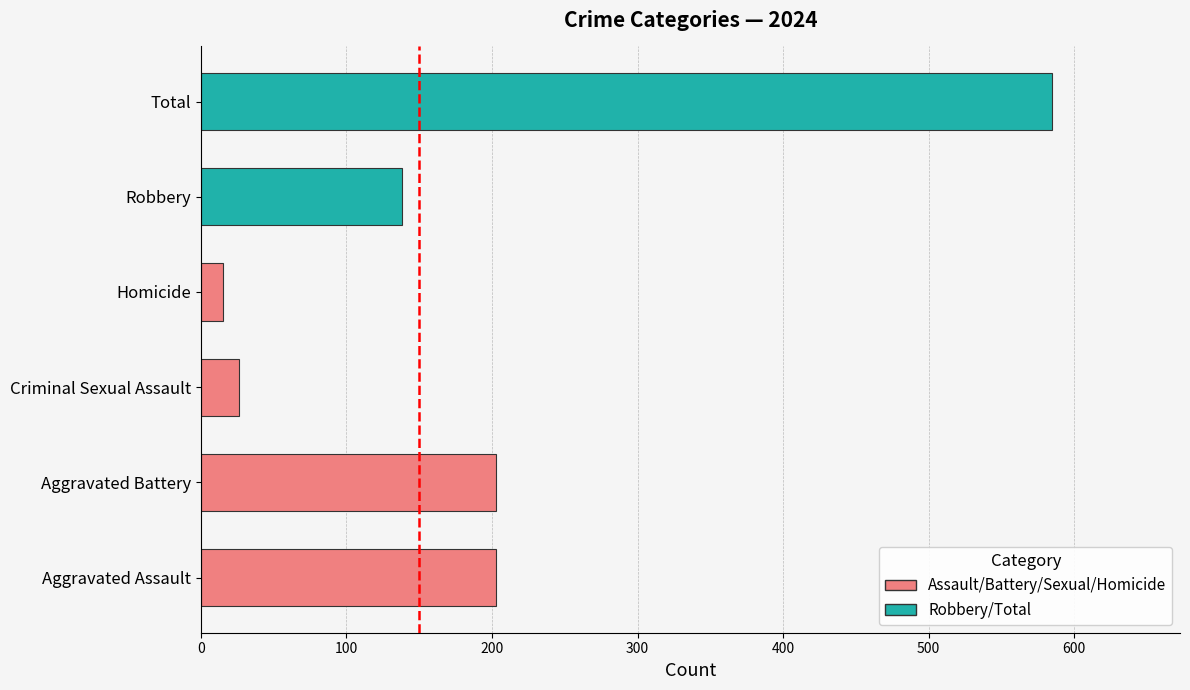

Approximately how many times larger is the value at Aggravated Battery compared to Criminal Sexual Assault?

7.8